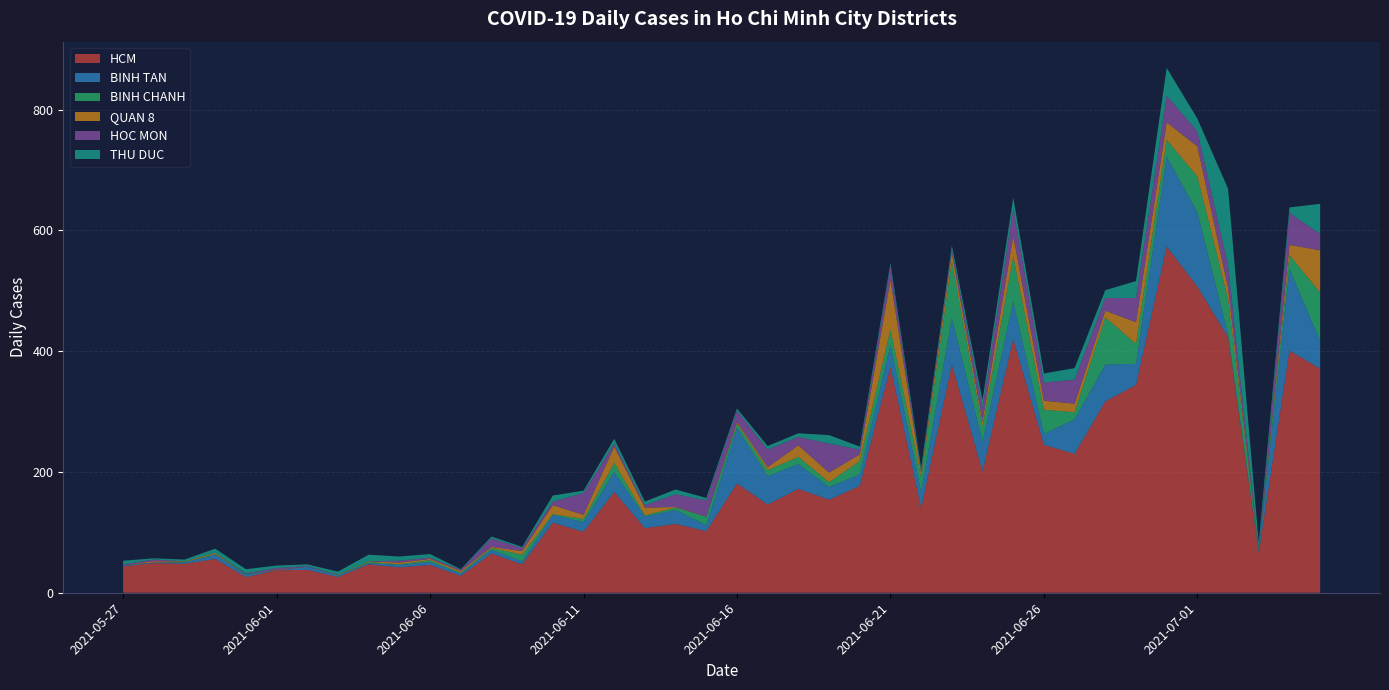

Reading right to left, list all the values displayed in this chart.

HCM: 371	401	66	423	507	573	344	317	230	245	420	201	378	140	374	177	154	172	146	181	102	114	107	167	101	116	47	65	28	46	42	47	26	38	37	26	56	48	49	44
BINH TAN: 46	135	2	5	123	149	35	61	57	18	62	49	77	27	36	19	21	41	47	92	10	23	19	33	16	13	5	6	4	5	4	2	3	5	0	4	7	2	1	2
BINH CHANH: 80	23	2	58	59	28	33	78	12	40	75	25	93	24	26	22	8	12	10	7	14	4	2	15	5	1	11	3	1	3	1	2	0	0	0	1	1	1	0	0
QUAN 8: 70	17	0	19	50	29	36	11	14	15	34	9	15	7	82	11	16	19	5	3	0	1	13	27	7	15	6	2	3	2	3	1	1	0	1	0	2	1	2	0
HOC MON: 27	53	1	37	25	44	40	21	40	30	45	22	5	2	23	8	48	14	29	18	27	21	4	5	36	6	5	14	2	2	3	0	0	1	3	1	0	0	3	1
THU DUC: 50	9	12	127	21	46	28	13	19	15	18	13	7	7	5	5	14	6	6	4	4	8	6	8	4	10	2	3	1	6	7	11	5	3	4	7	7	3	2	6